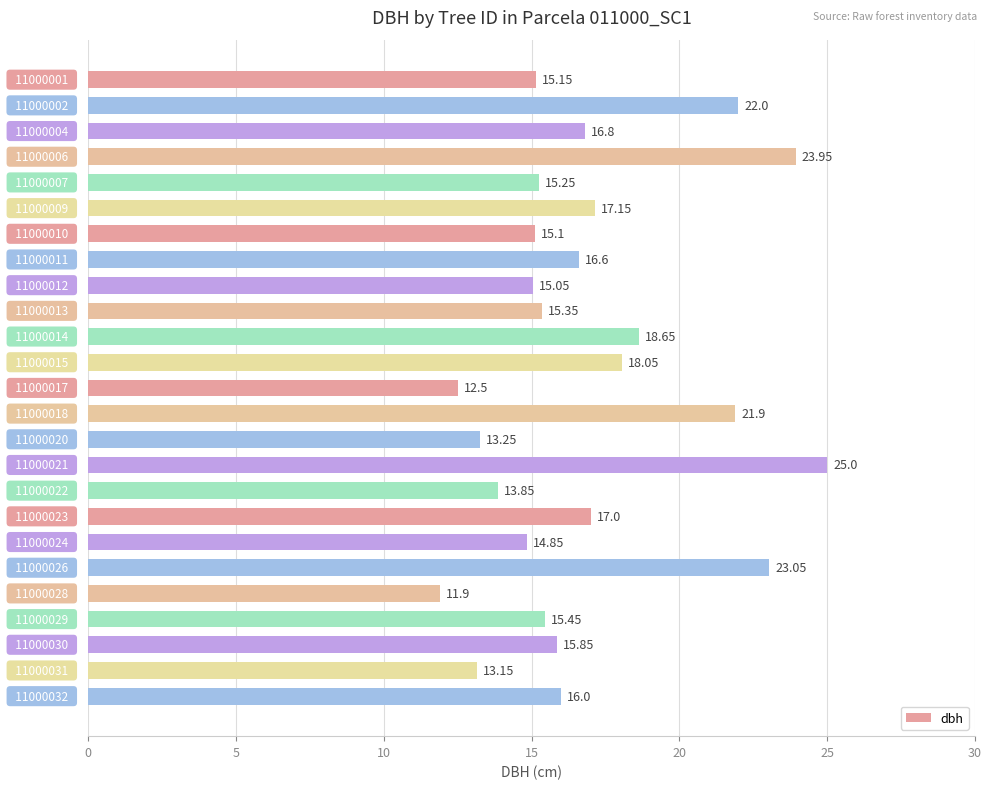

What is the average value?

16.9